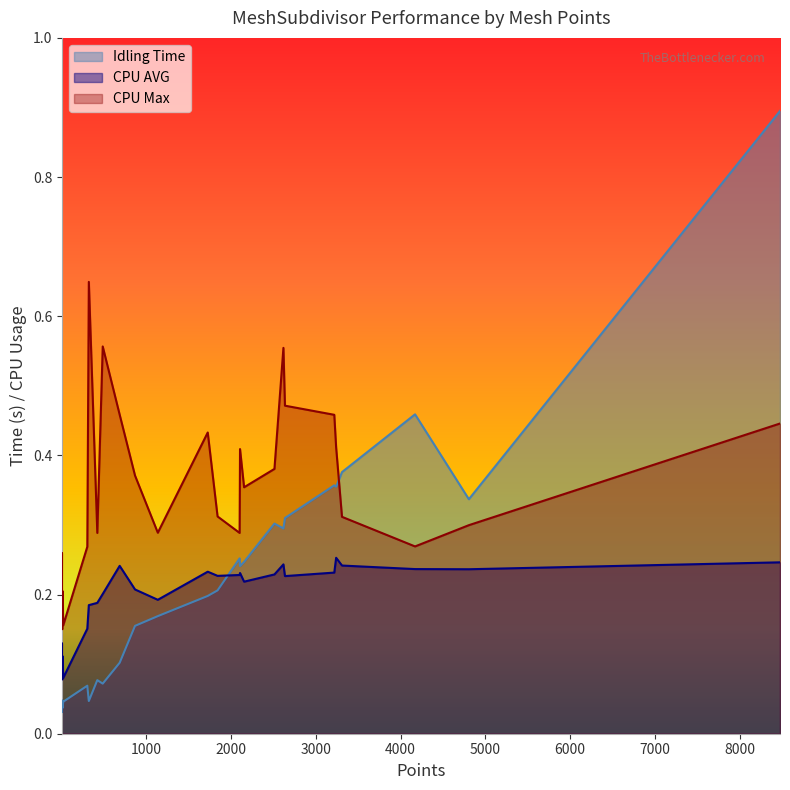

The value of CPU Max at sphere is 0.4. True or false?

False